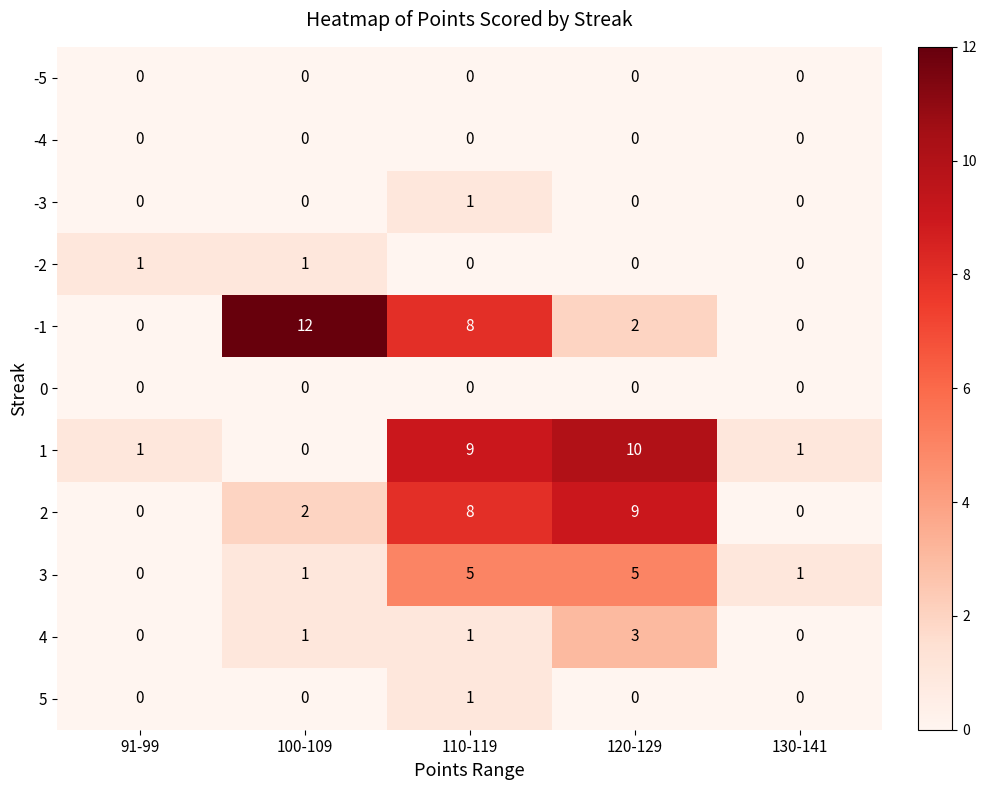

The value of 2 at 120-129 is 9. True or false?

True